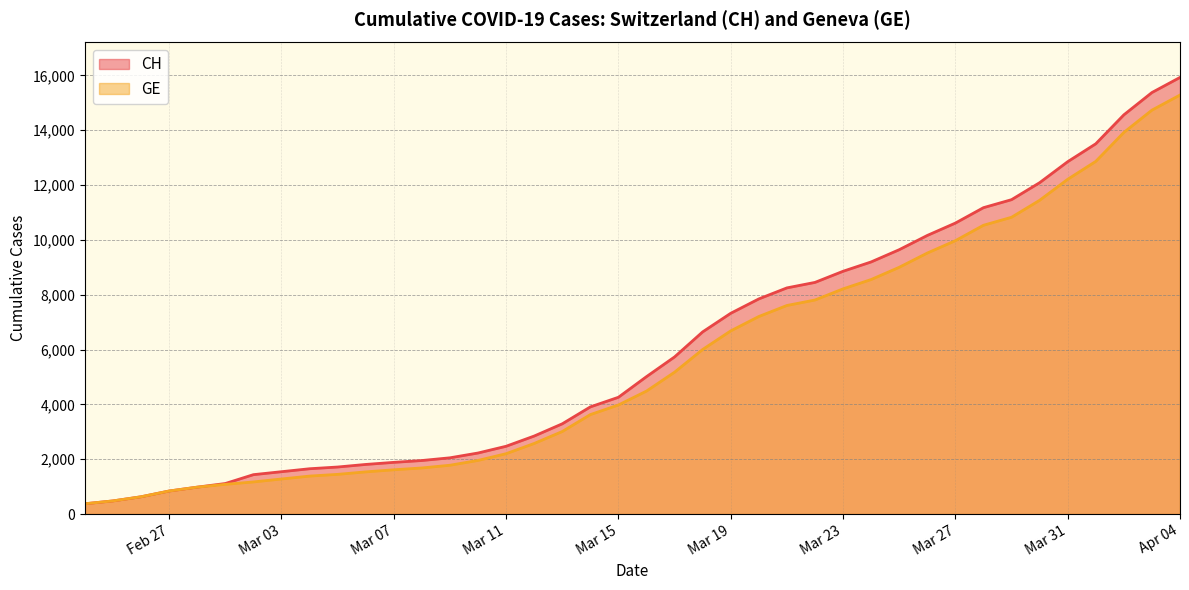

True or false: GE has more than 2 points higher than both neighbors.

False